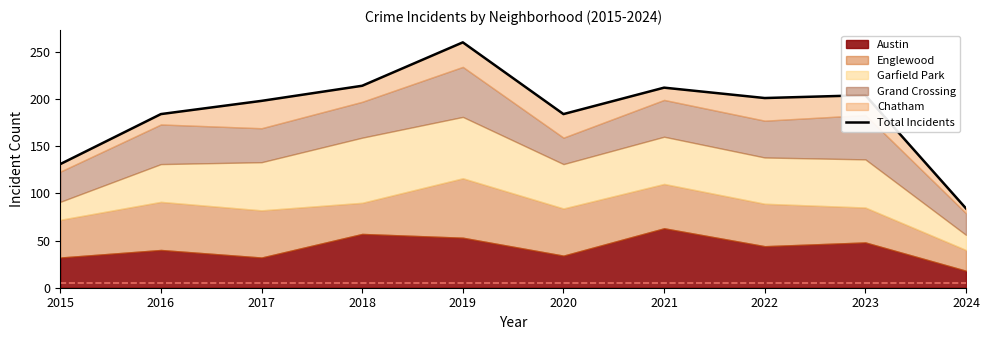

How many categories are shown in the chart?

10